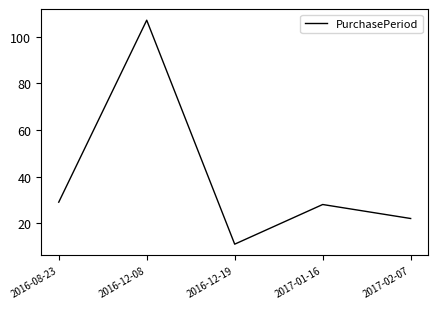

Where is the data nearest to the value 59?

2016-08-23